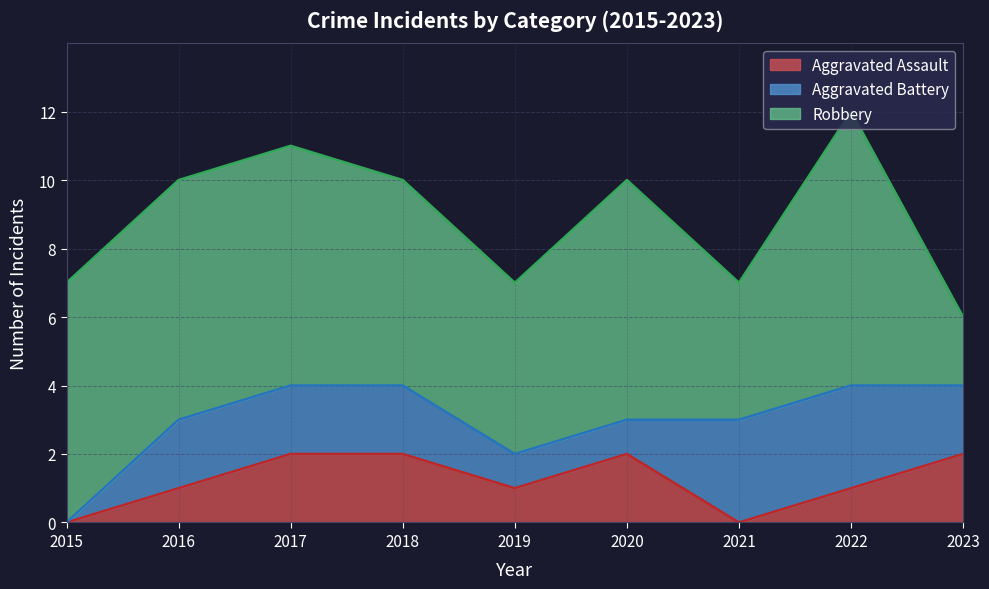

True or false: Aggravated Battery and Robbery cross at least once.

False